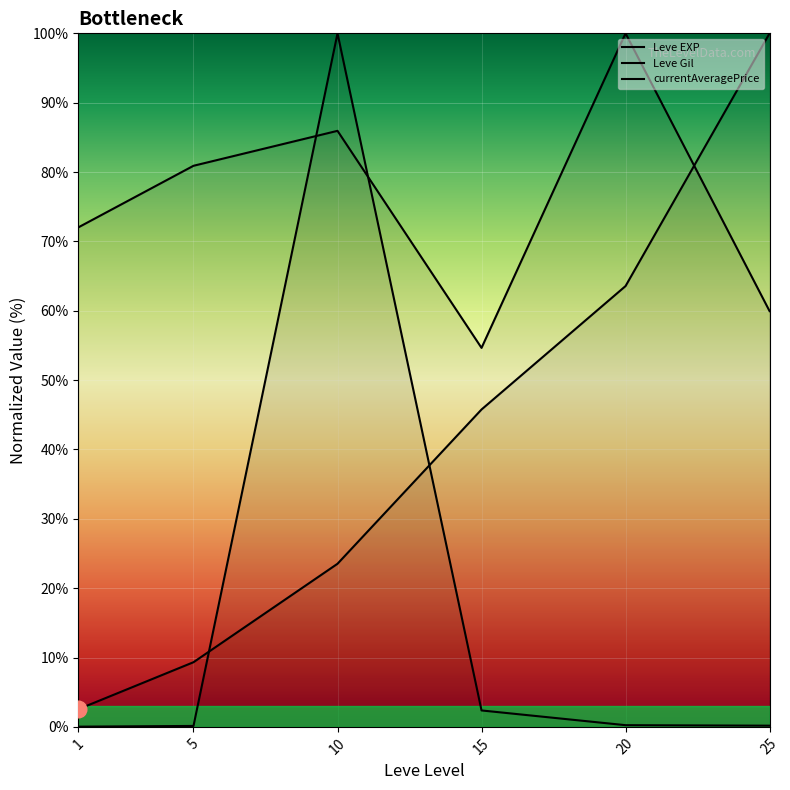

List the series in order of their peak value, lowest first.

Leve EXP, Leve Gil, currentAveragePrice